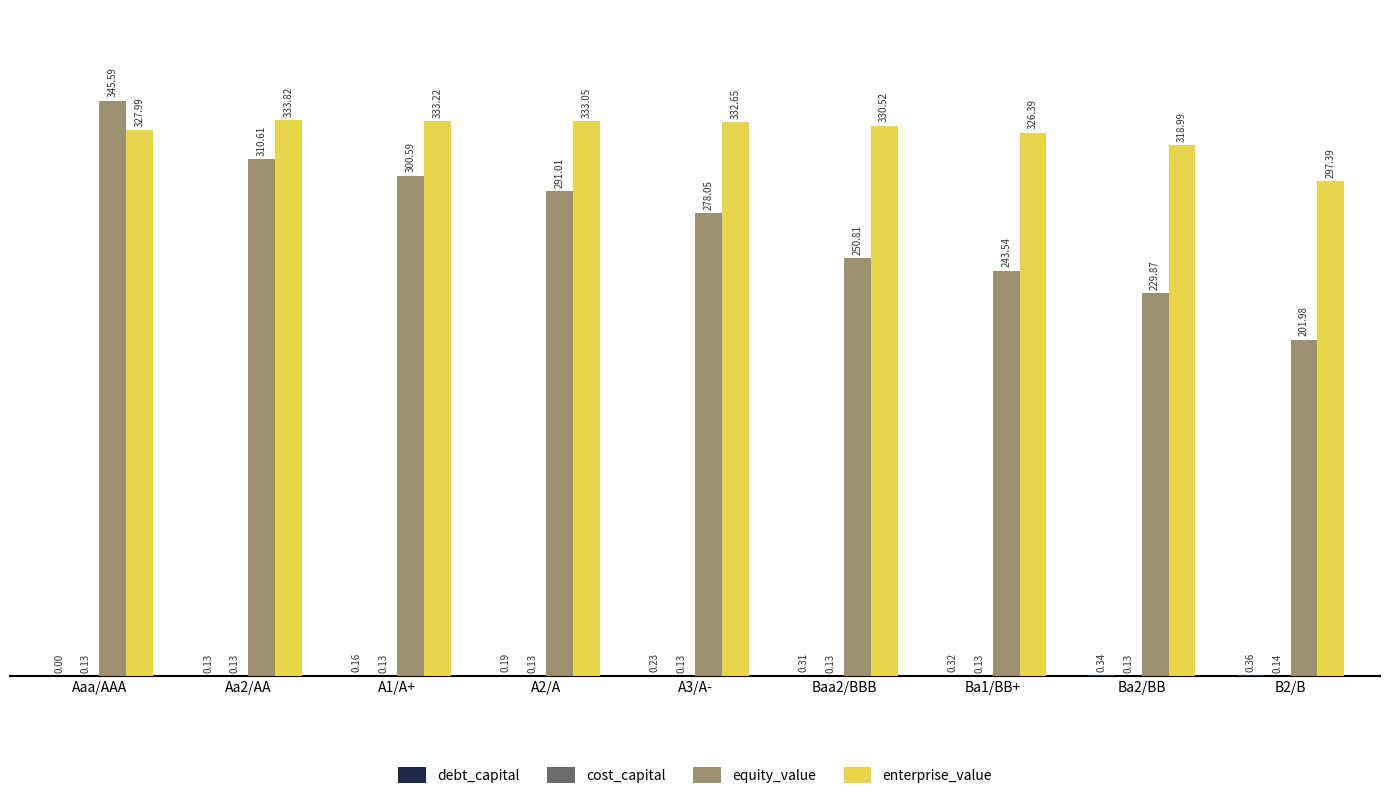

Which label corresponds to the largest value in the chart?

Aaa/AAA